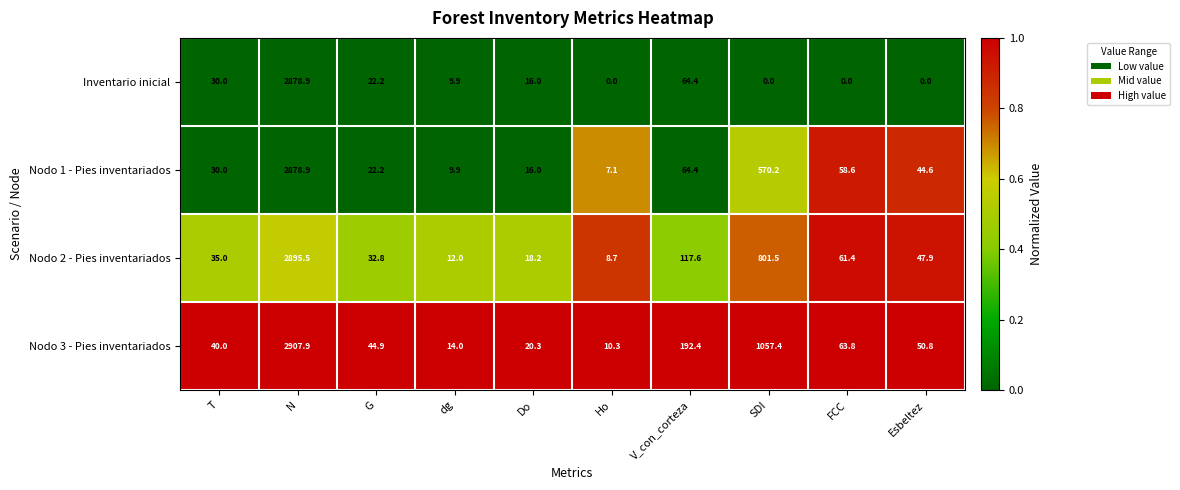

List the series in order of their overall mean, highest first.

Nodo 3 - Pies inventariados, Nodo 2 - Pies inventariados, Nodo 1 - Pies inventariados, Inventario inicial